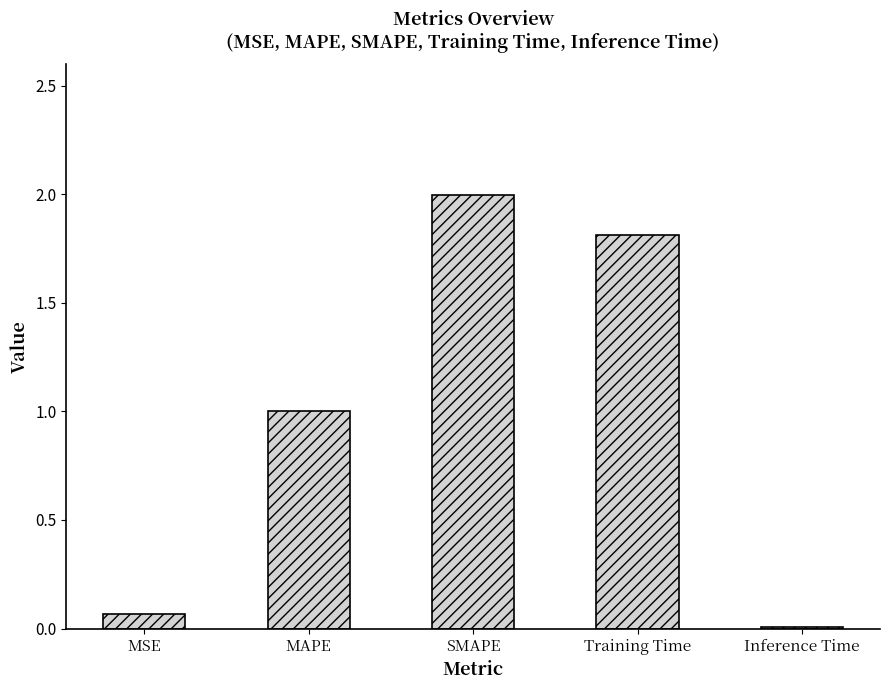

Is it true that the value at Inference Time is 0.0?

True